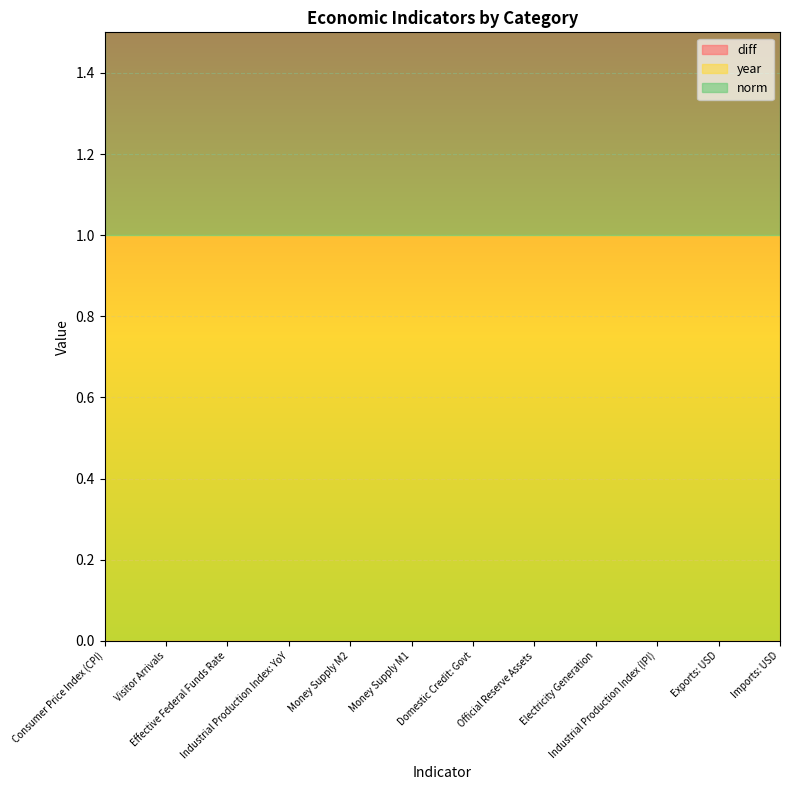

What is the sum of the year values at Electricity Generation and Official Reserve Assets?

2